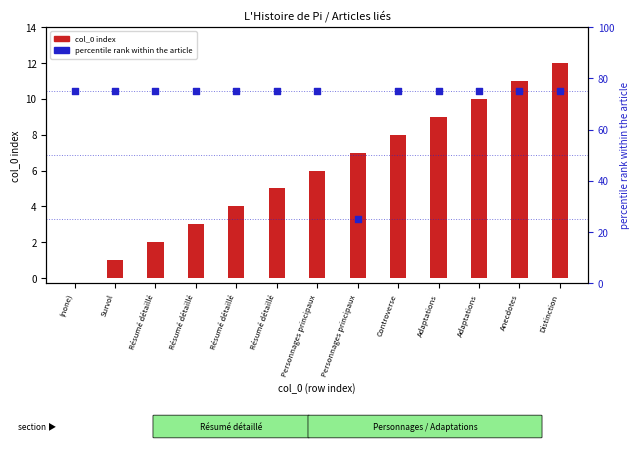

Is the value of percentile rank within the article at Résumé détaillé greater than the value of col_0 index at Personnages principaux?

Yes